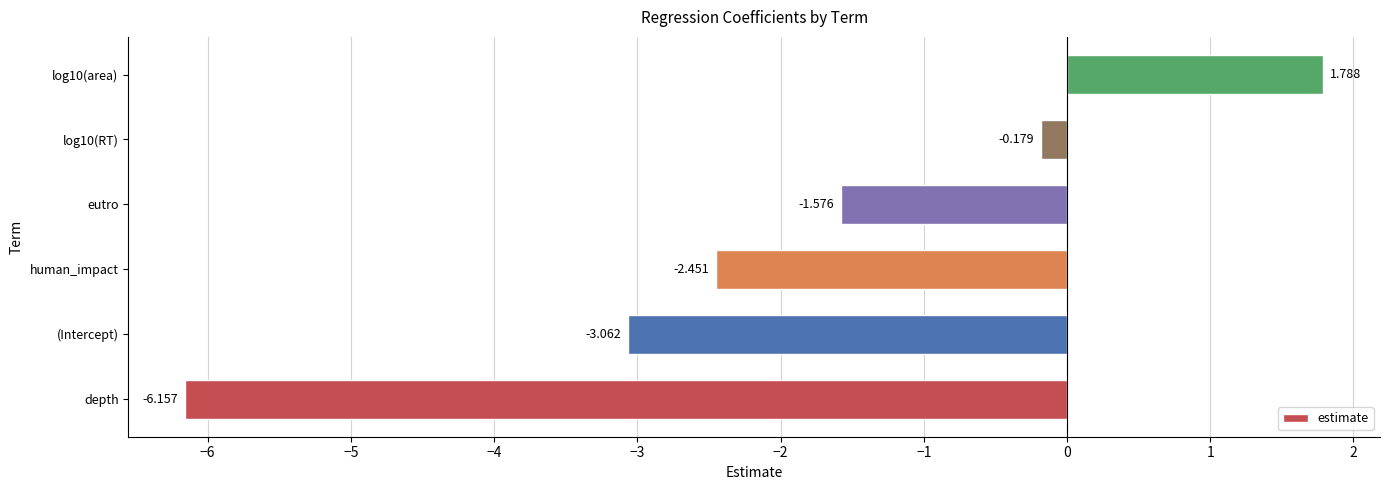

How many bars are there in total?

6